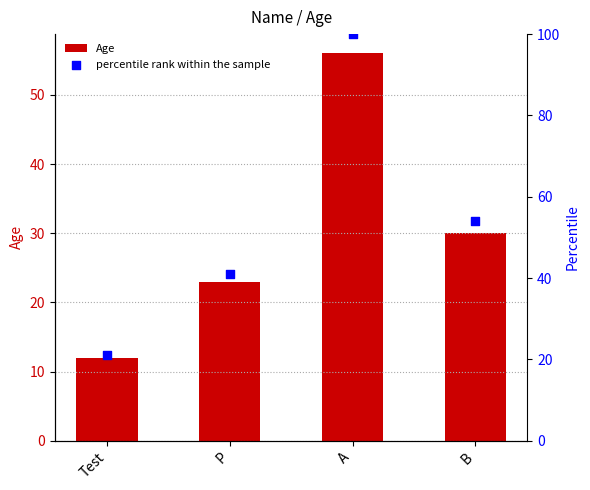

Which series contains the lowest Y value?

Age